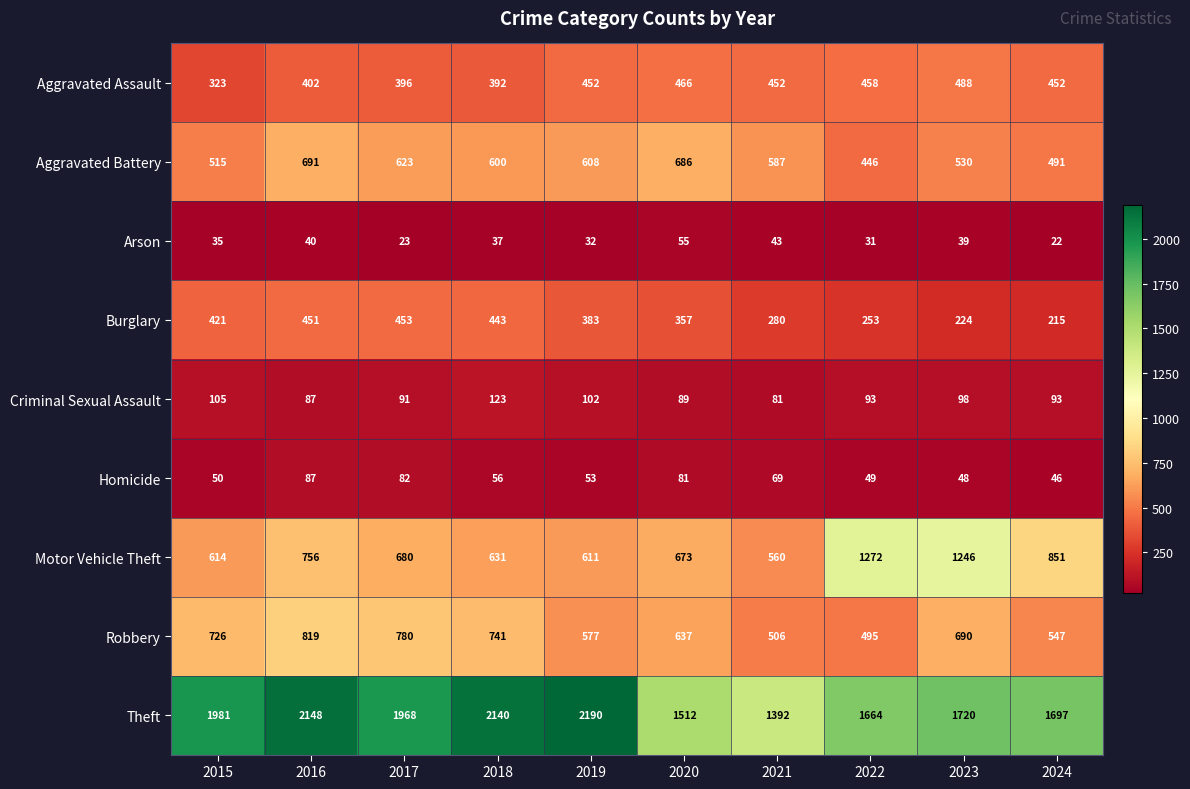

Rank the series at 2019 from lowest to highest value.

Arson, Homicide, Criminal Sexual Assault, Burglary, Aggravated Assault, Robbery, Aggravated Battery, Motor Vehicle Theft, Theft